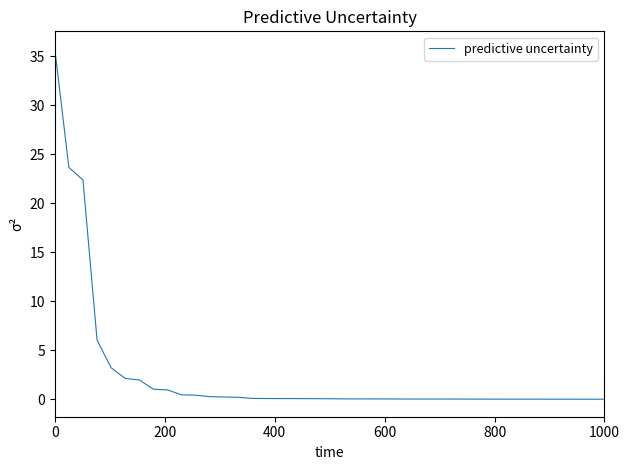

What is the greatest value displayed?

35.8